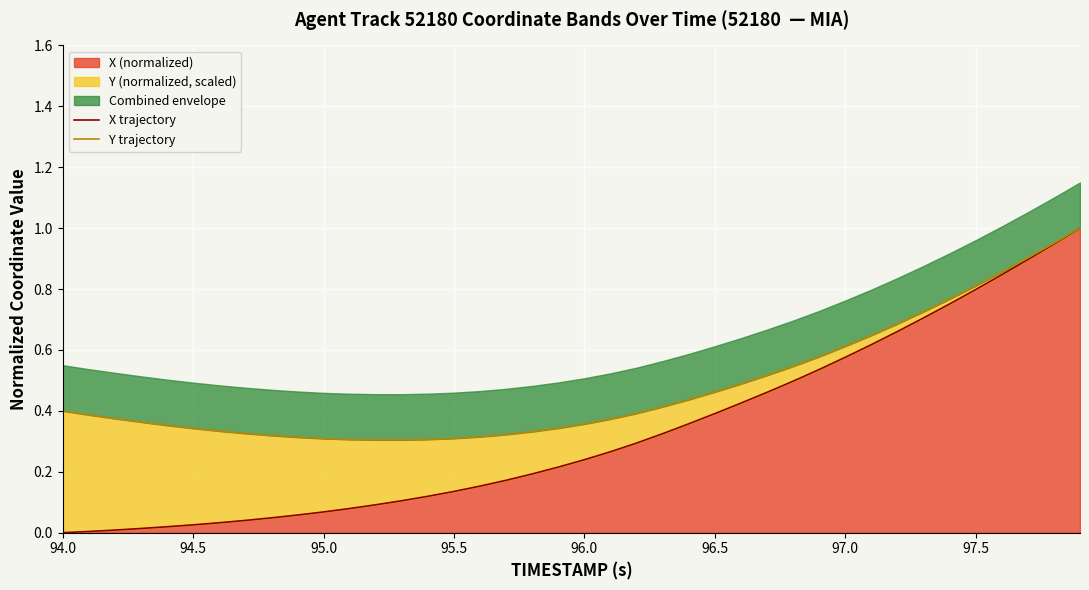

Reading right to left, transcribe all the data shown in this chart.

X trajectory: 1.0	0.9	0.9	0.8	0.8	0.8	0.7	0.7	0.6	0.6	0.5	0.5	0.5	0.4	0.4	0.4	0.3	0.3	0.3	0.2	0.2	0.2	0.2	0.2	0.1	0.1	0.1	0.1	0.1	0.1	0.1	0.0	0.0	0.0	0.0	0.0	0.0	0.0	0.0	0.0
Y trajectory: 1.0	1.0	0.9	0.9	0.8	0.8	0.7	0.7	0.6	0.6	0.6	0.5	0.5	0.5	0.5	0.4	0.4	0.4	0.4	0.4	0.3	0.3	0.3	0.3	0.3	0.3	0.3	0.3	0.3	0.3	0.3	0.3	0.3	0.3	0.3	0.4	0.4	0.4	0.4	0.4